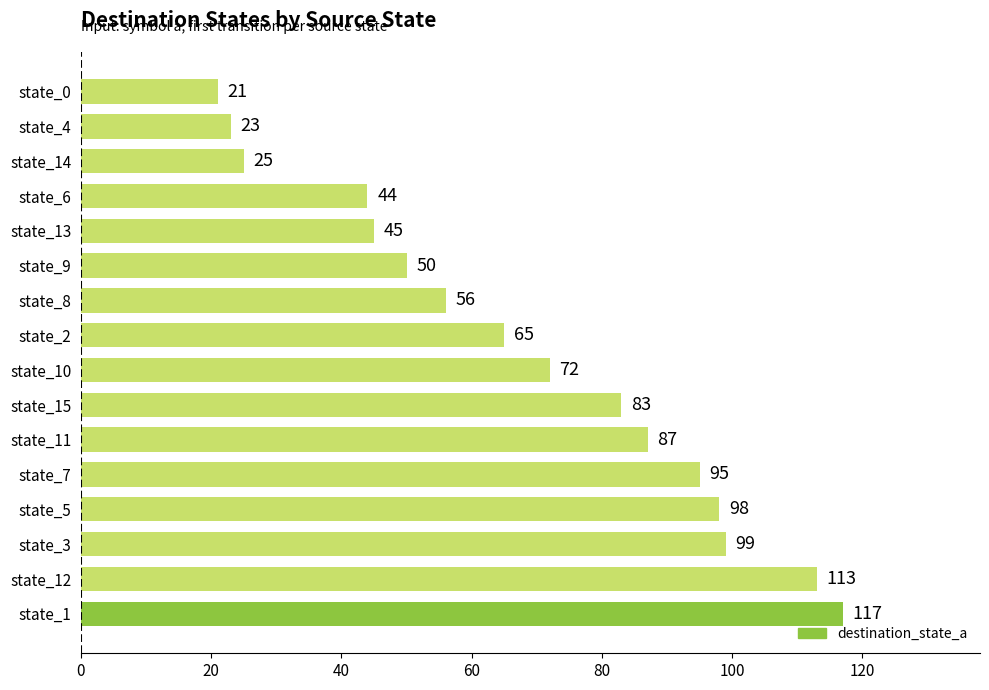

Where is the data nearest to the value 69?

state_10